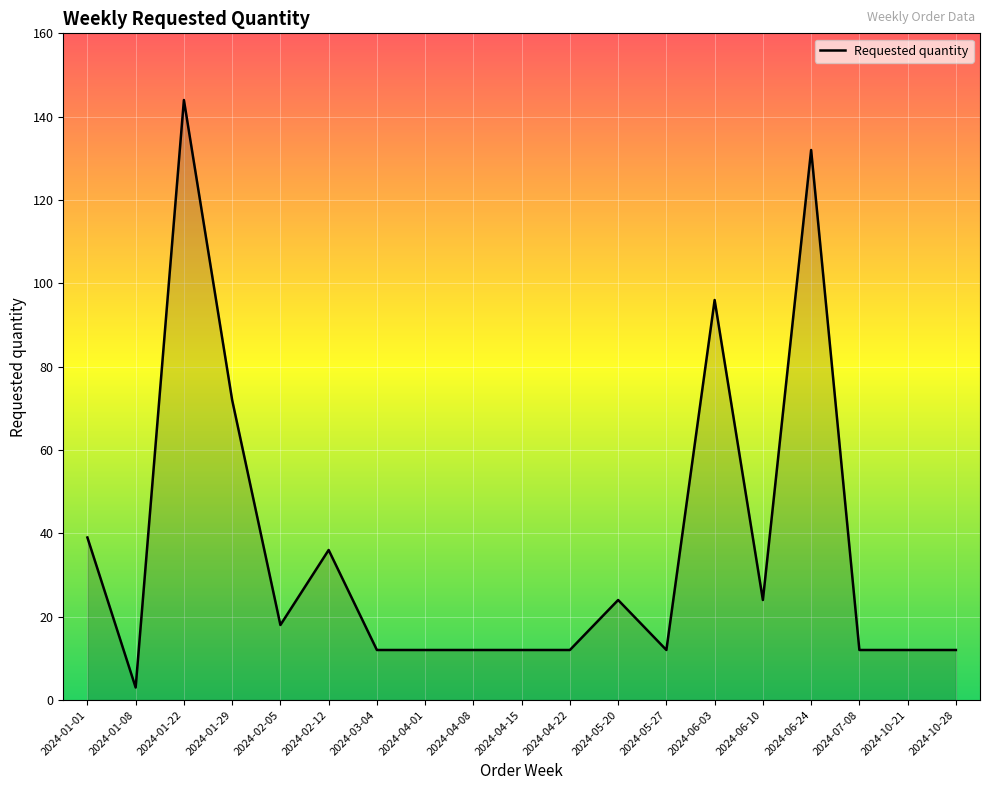

The chart shows a value of 30 at 2024-06-03. True or false?

False